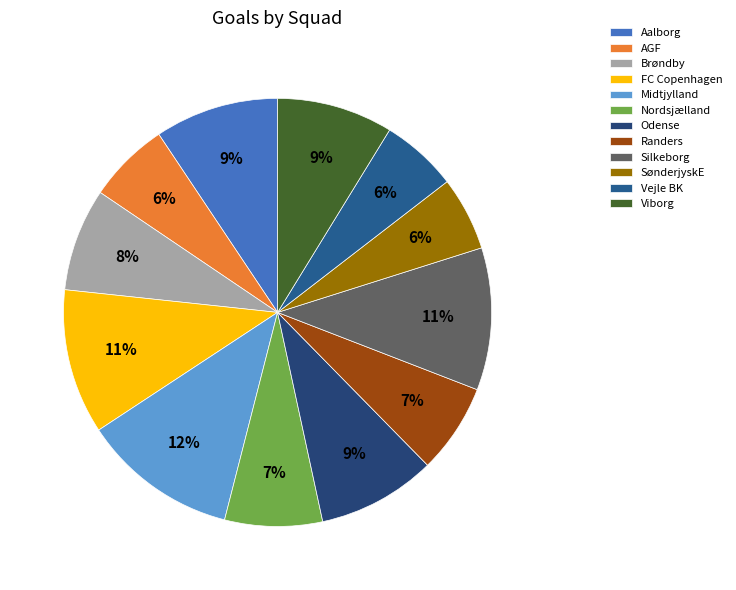

Count the number of slices in the pie.

12